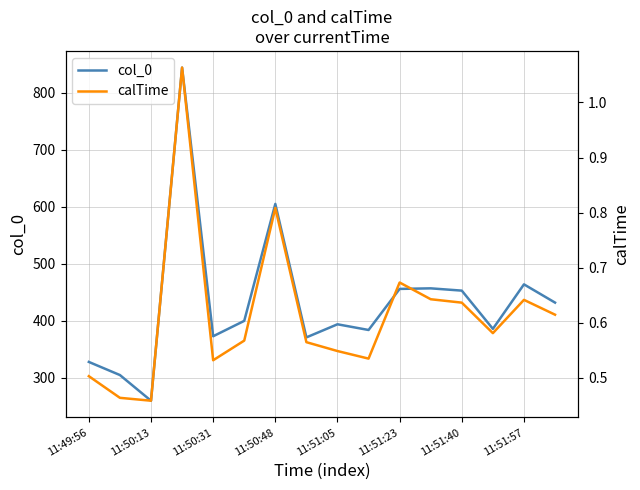

At how many categories does at least one series exceed 56?

16